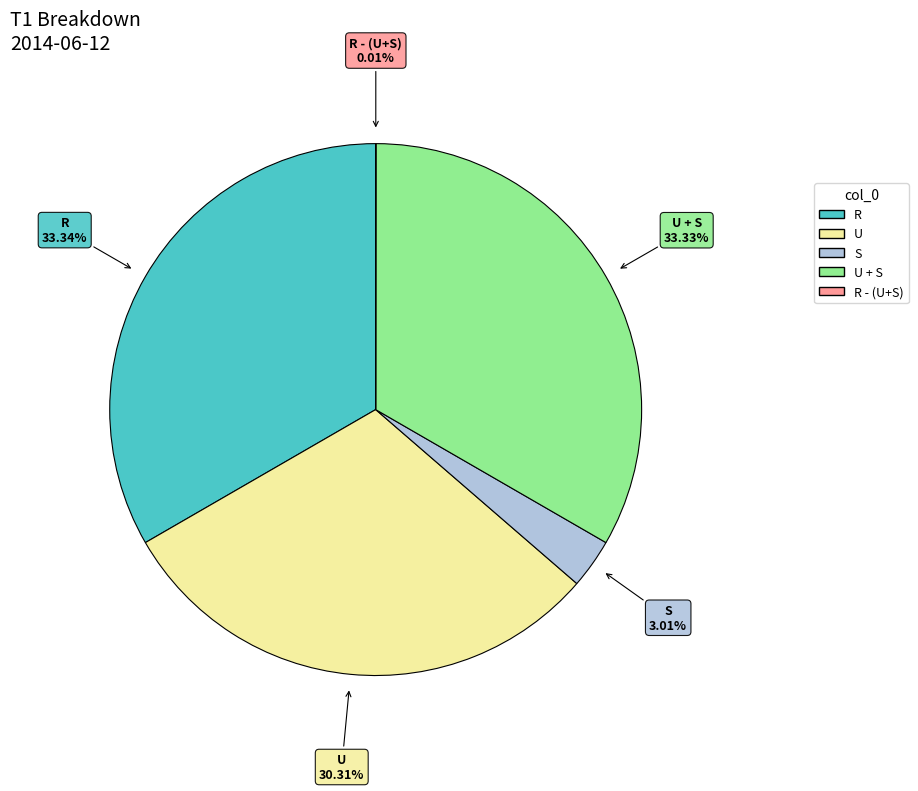

Is the sum of U and R greater than half?

Yes